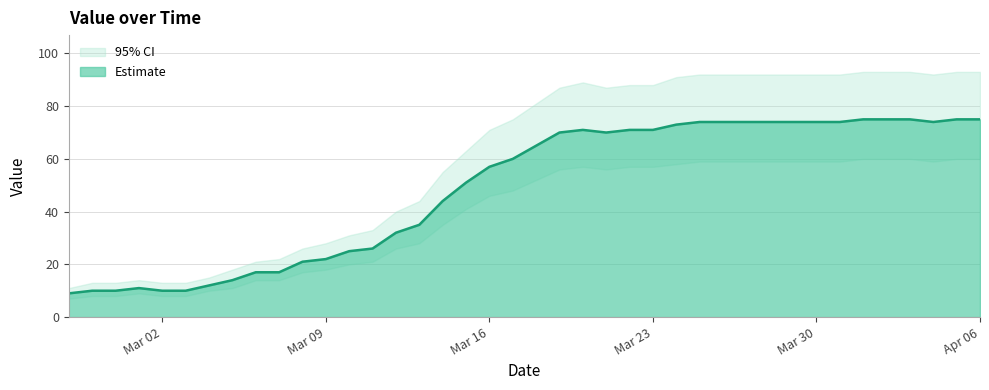

Is it true that the value at 2020-03-19 is 110?

False